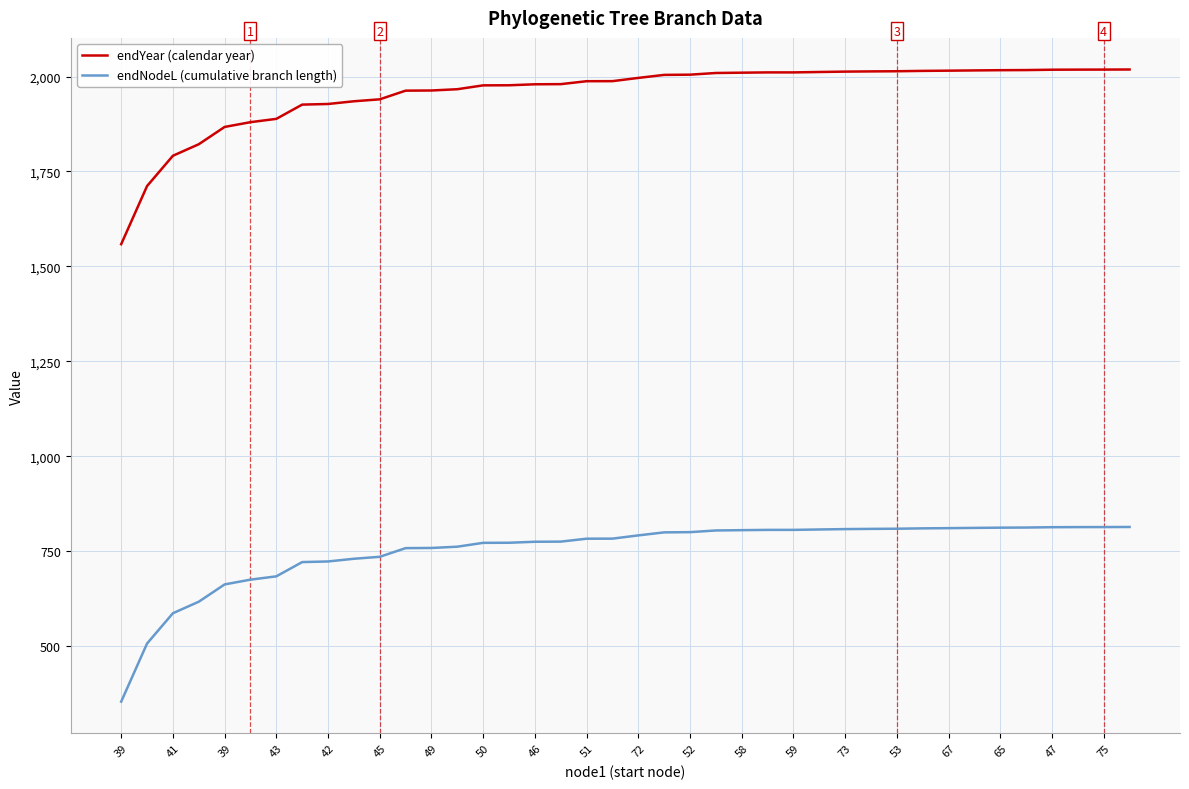

What is the greatest value displayed?

2018.6